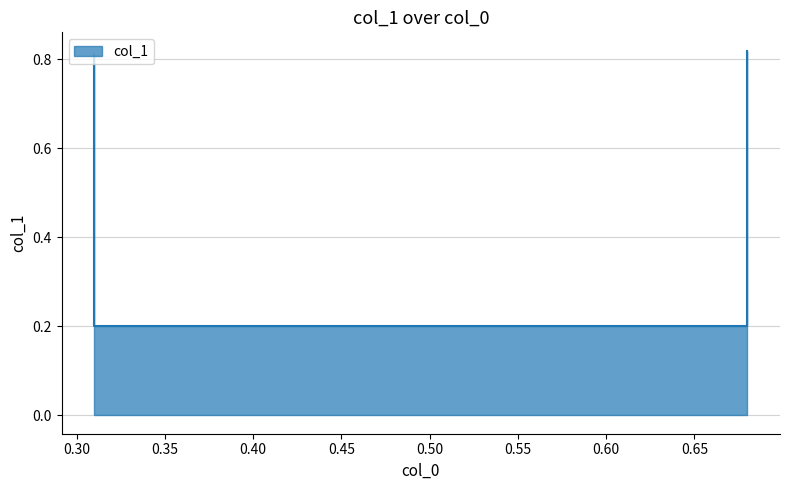

Reading left to right, extract all data points from this chart.

0.31=0.8	0.31=0.2	0.68=0.2	0.68=0.8